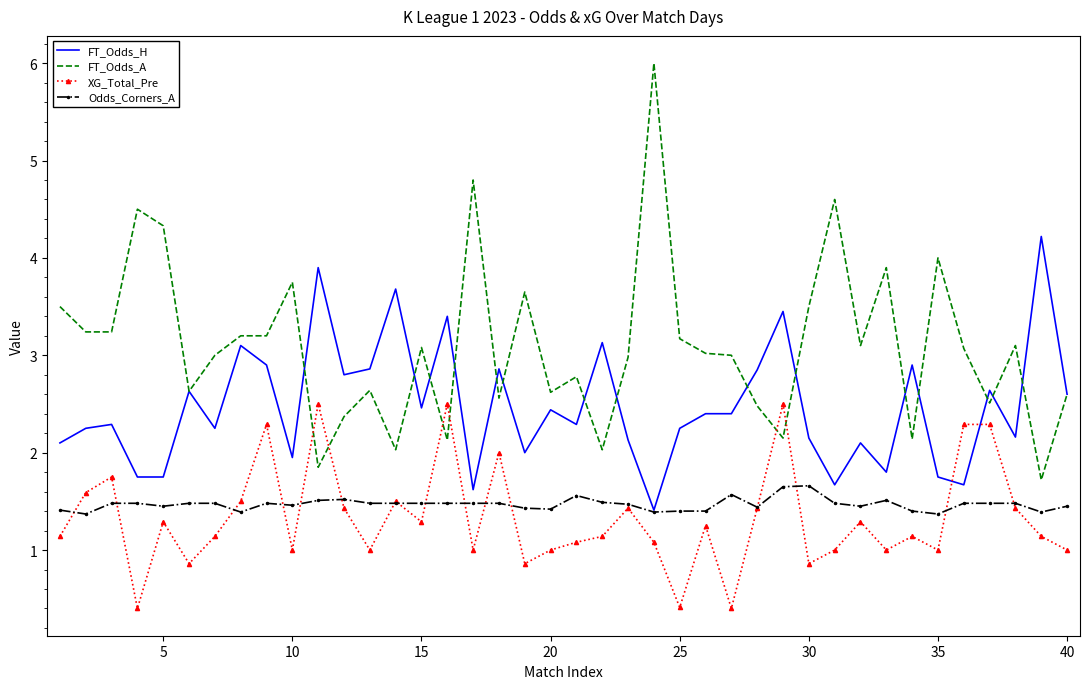

What is the minimum value for XG_Total_Pre?

0.4